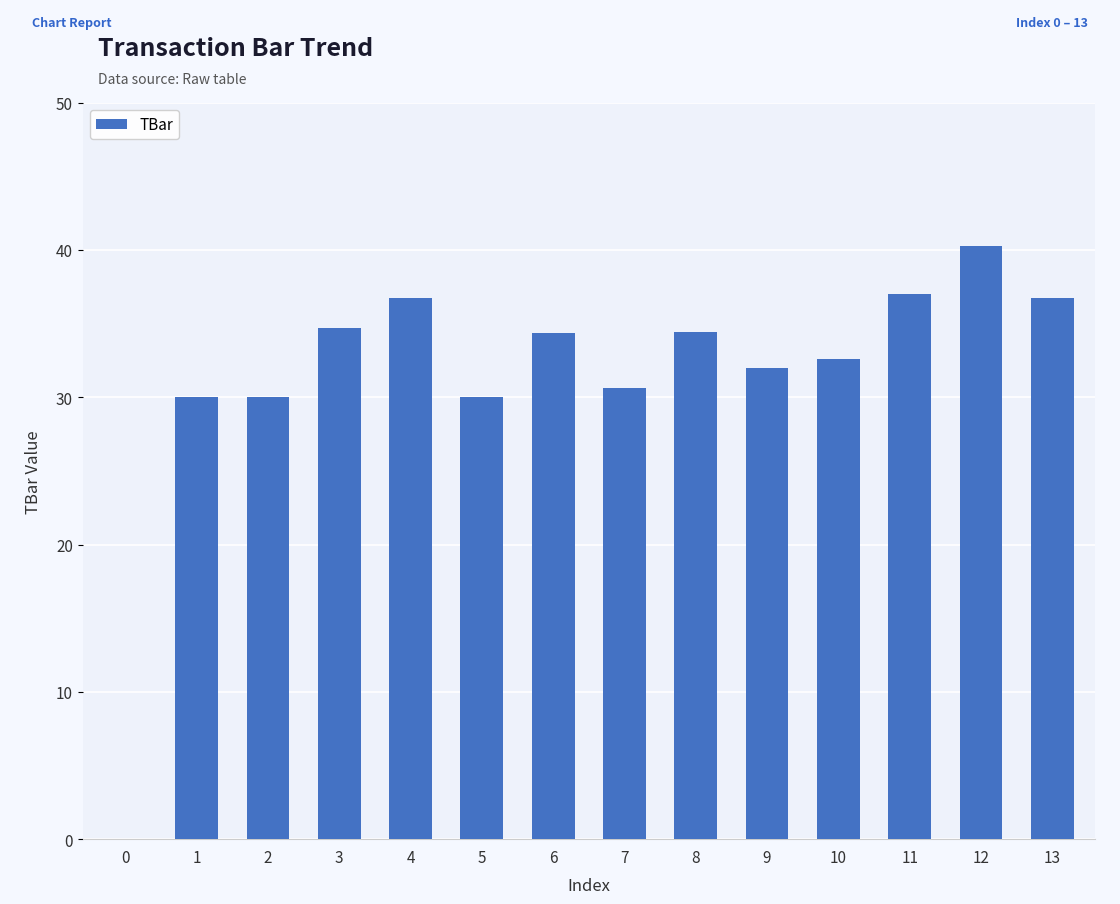

What is the approximate value at 13?

36.7